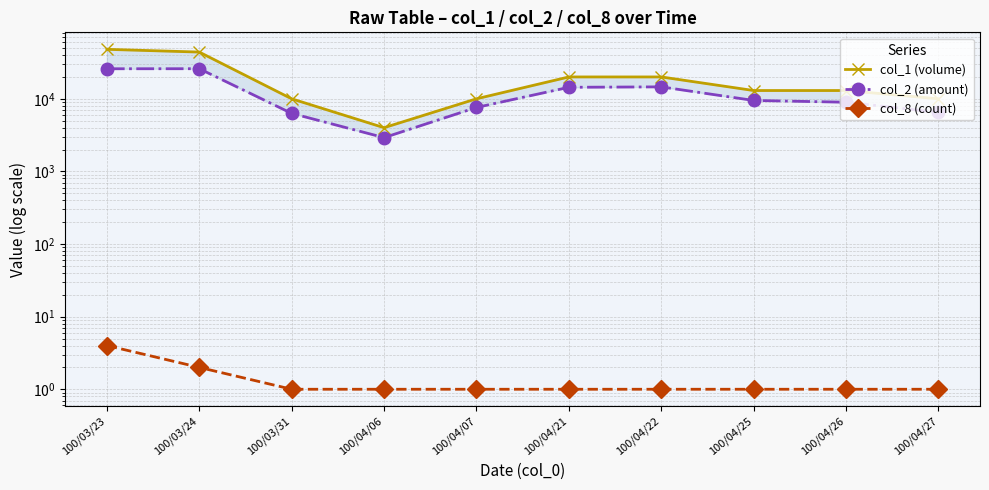

List the labels in order of col_1 (volume) value, largest first.

100/03/23, 100/03/24, 100/04/21, 100/04/22, 100/04/25, 100/04/26, 100/03/31, 100/04/07, 100/04/27, 100/04/06